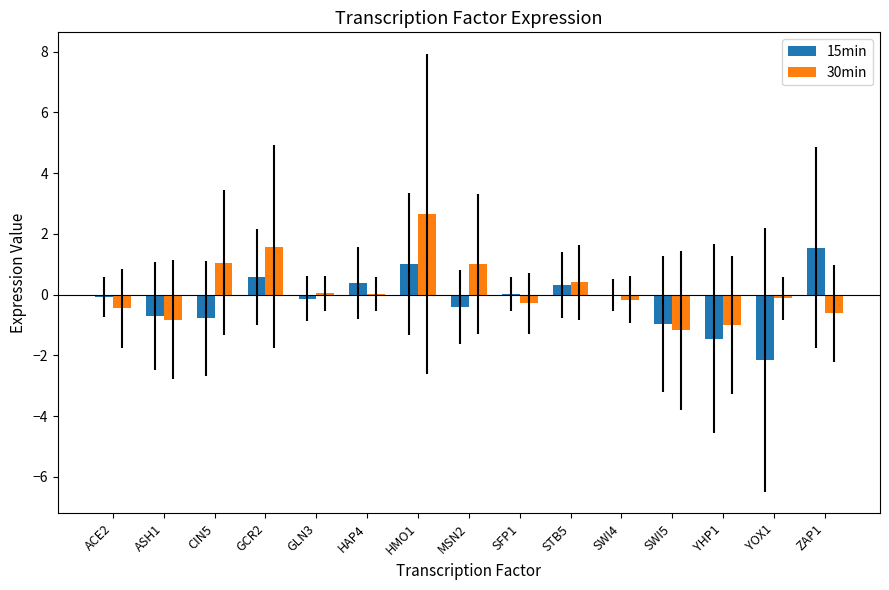

Which series has the largest total across all categories?

30min